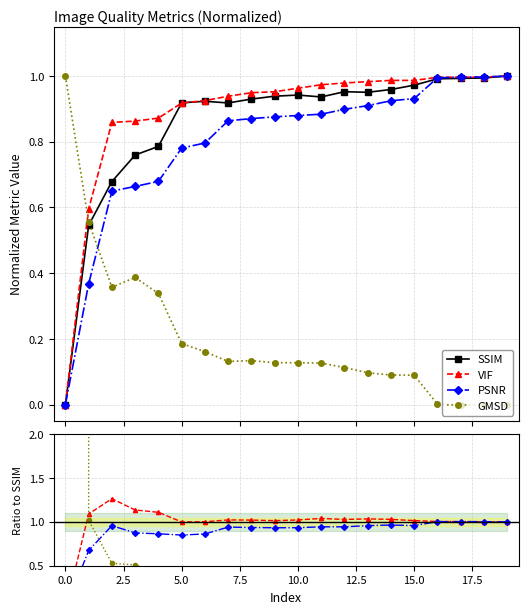

Reading left to right, what are all the values shown in this chart?

GMSD: 0=1.0	1=0.6	2=0.4	3=0.4	4=0.3	5=0.2	6=0.2	7=0.1	8=0.1	9=0.1	10=0.1	11=0.1	12=0.1	13=0.1	14=0.1	15=0.1	16=0.0	17=0.0	18=0.0	19=0.0
PSNR: 0=0.0	1=0.4	2=0.6	3=0.7	4=0.7	5=0.8	6=0.8	7=0.9	8=0.9	9=0.9	10=0.9	11=0.9	12=0.9	13=0.9	14=0.9	15=0.9	16=1.0	17=1.0	18=1.0	19=1.0
SSIM: 0=0.0	1=0.5	2=0.7	3=0.8	4=0.8	5=0.9	6=0.9	7=0.9	8=0.9	9=0.9	10=0.9	11=0.9	12=1.0	13=1.0	14=1.0	15=1.0	16=1.0	17=1.0	18=1.0	19=1.0
VIF: 0=0.0	1=0.6	2=0.9	3=0.9	4=0.9	5=0.9	6=0.9	7=0.9	8=0.9	9=1.0	10=1.0	11=1.0	12=1.0	13=1.0	14=1.0	15=1.0	16=1.0	17=1.0	18=1.0	19=1.0